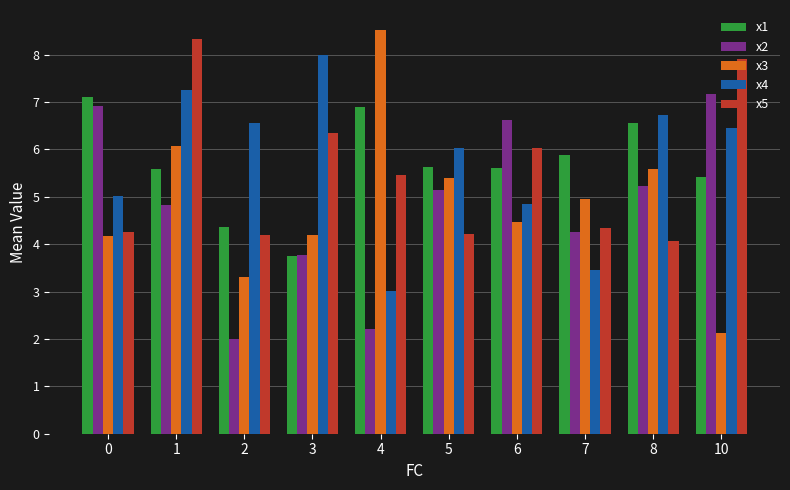

At how many categories does at least one series exceed 7?

5